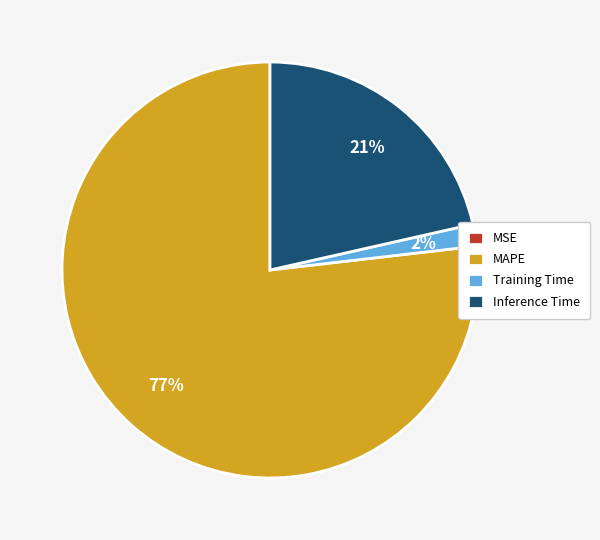

Which slice is the largest?

MAPE